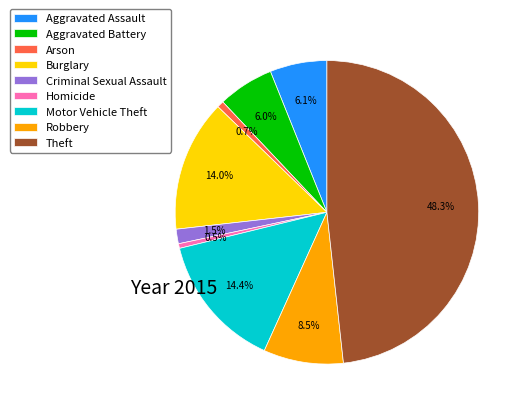

Count the number of slices in the pie.

9